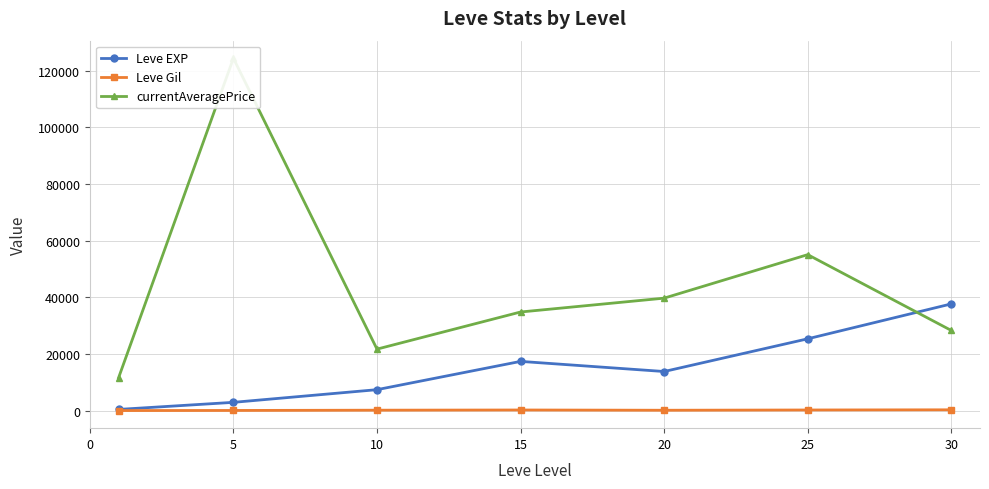

What is the maximum value for Leve Gil?

375.2